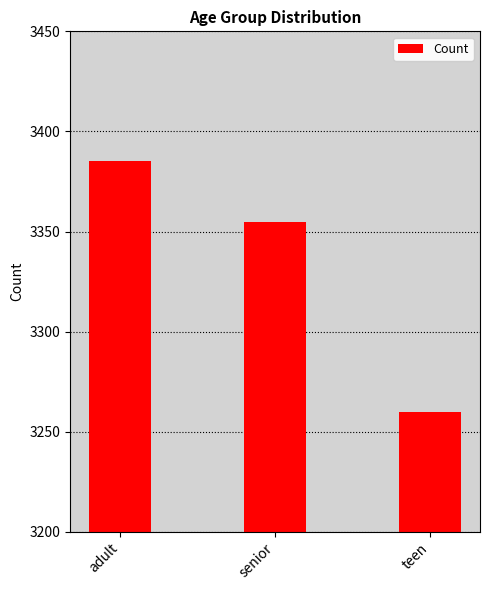

What is the value of the 2nd bar from the left?

3355